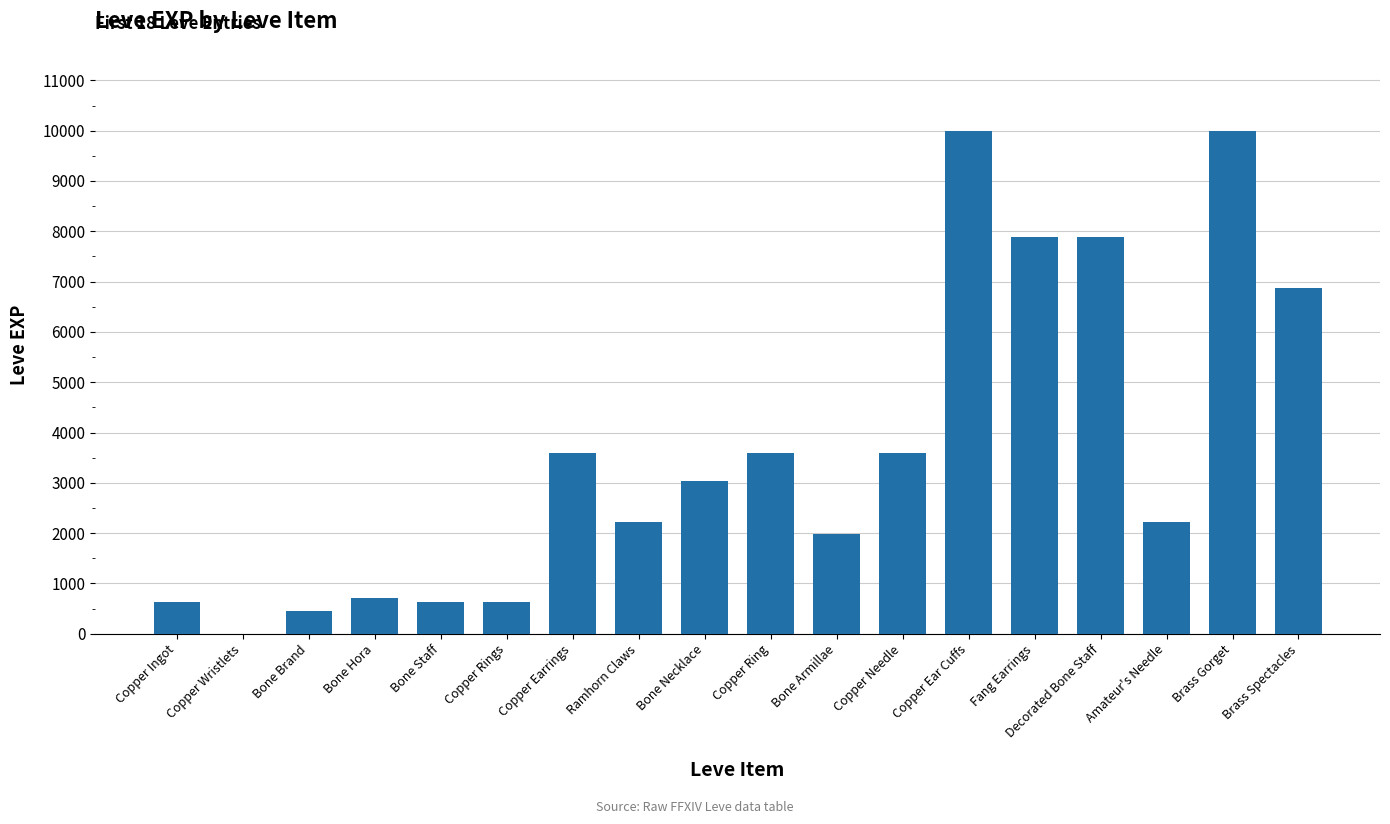

What is the change in value from Copper Ear Cuffs to Brass Spectacles?

-3110